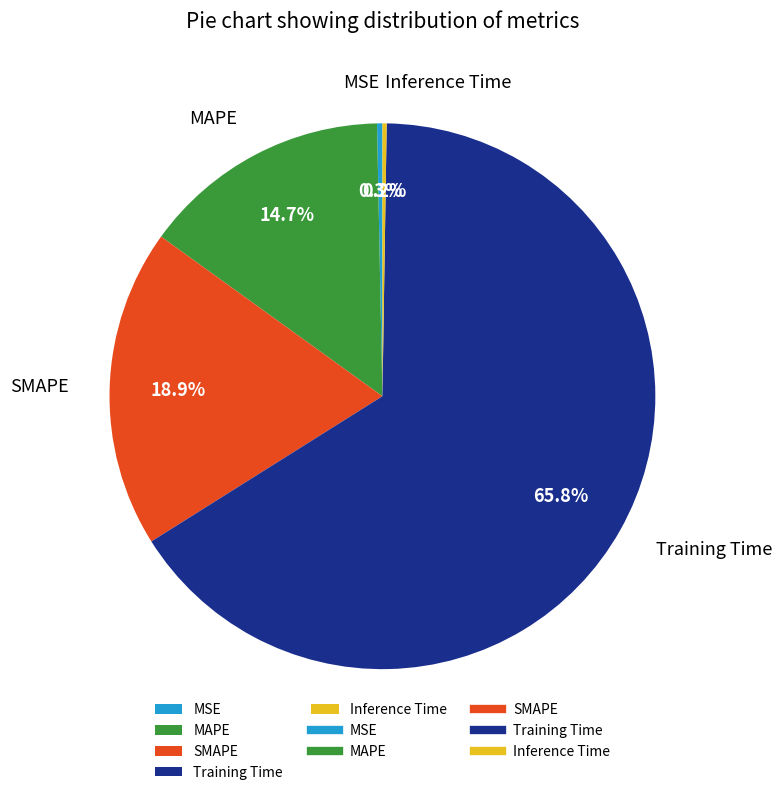

Between MSE and MAPE, which is larger?

MAPE